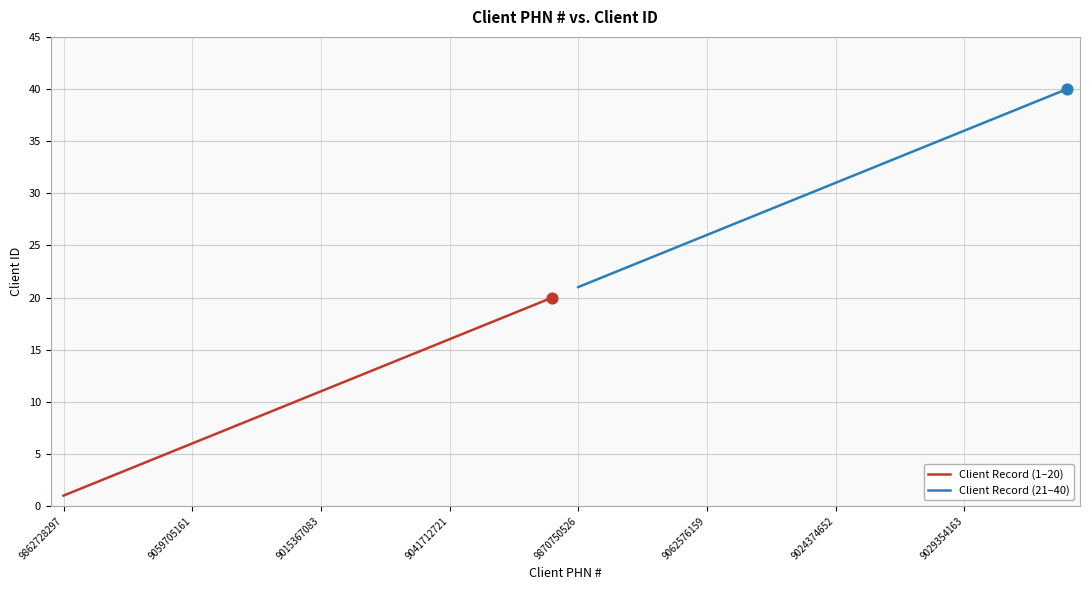

Which series has the largest Y range (max minus min)?

Client Record (1–20)